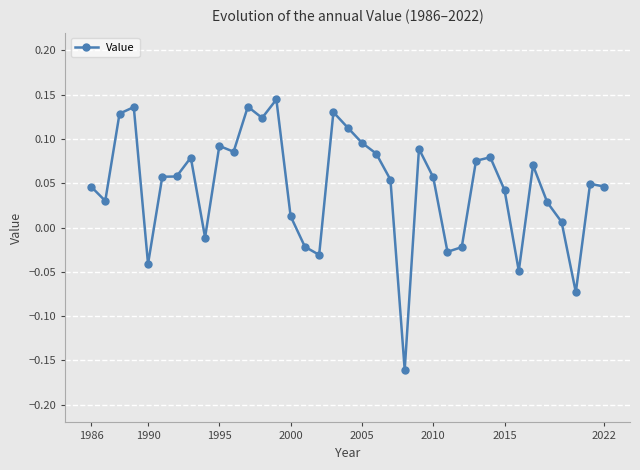

What is the difference between the maximum and minimum values?

0.3